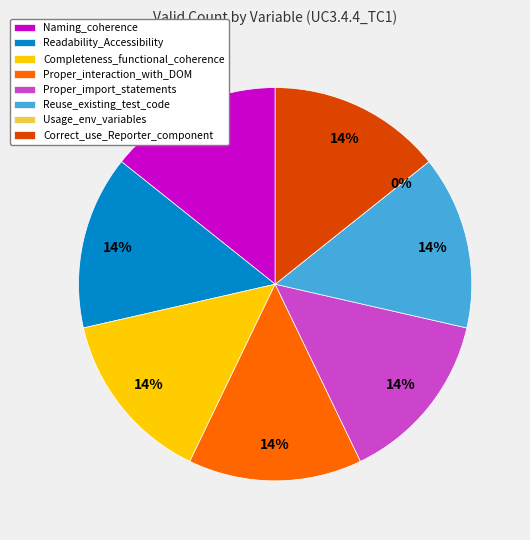

What percentage is NOT represented by Reuse_existing_test_code?

85.7%